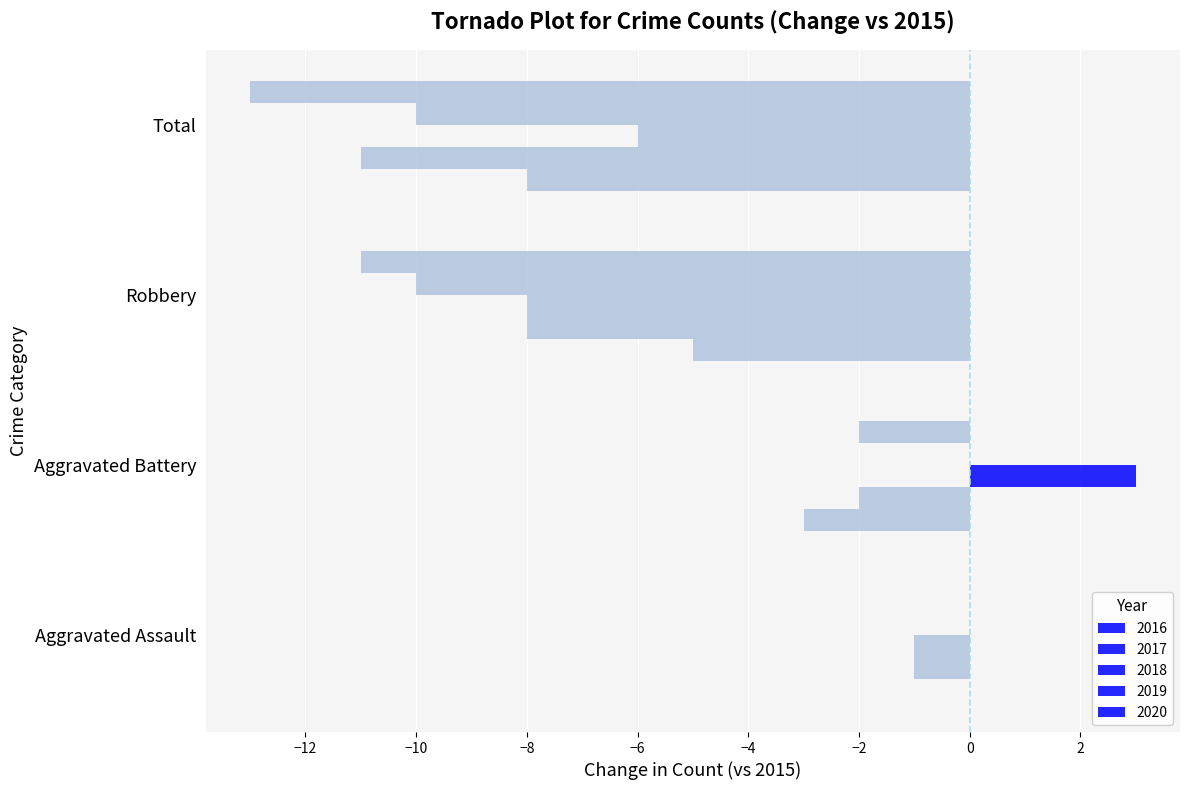

Is it true that 2015 equals -8 at Robbery?

True